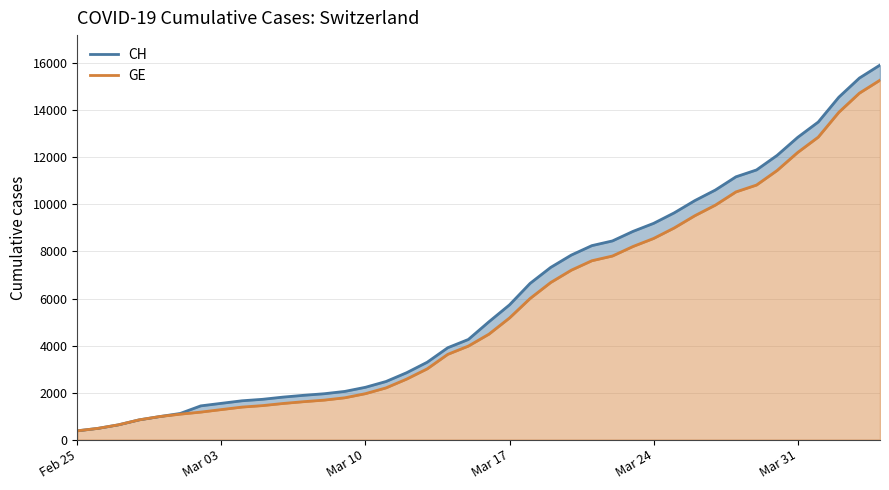

How many series are shown in this chart?

2